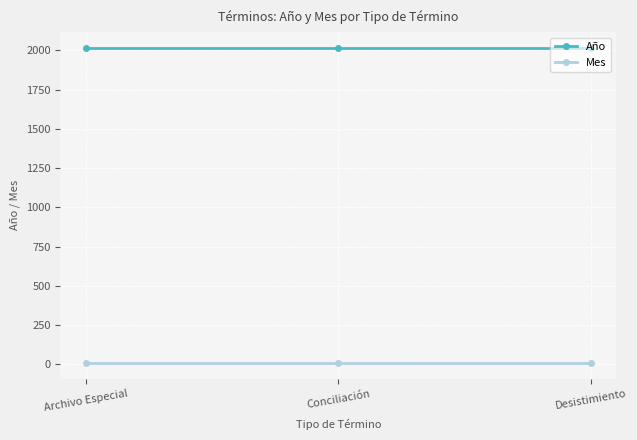

True or false: Año has a value of 3209 at Archivo Especial.

False